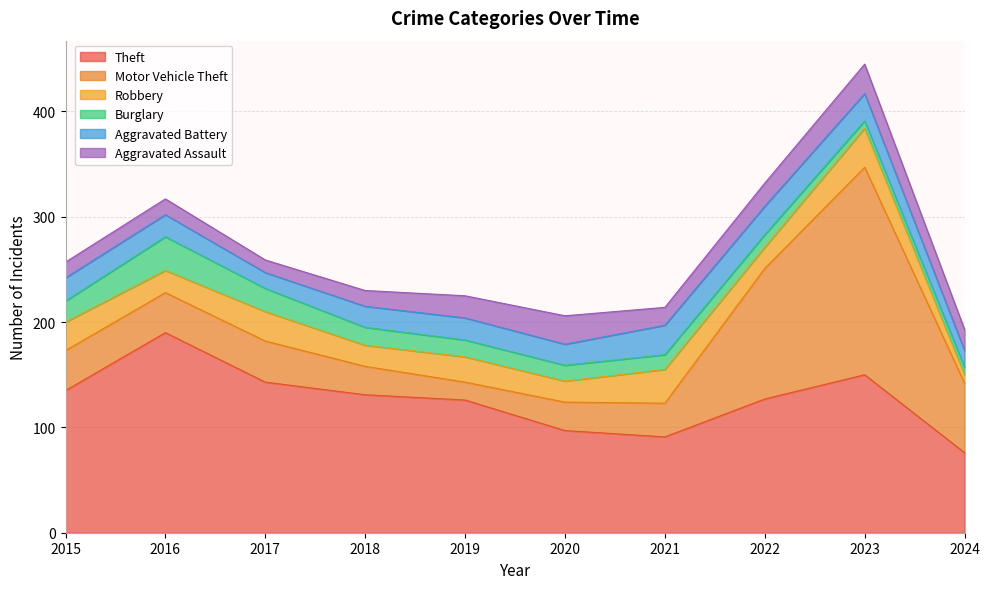

The Theft series shows 163 at 2021. True or false?

False